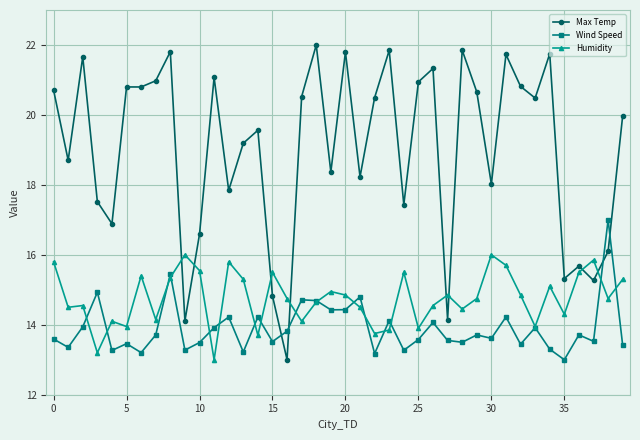

Which series has the largest total across all categories?

Max Temp